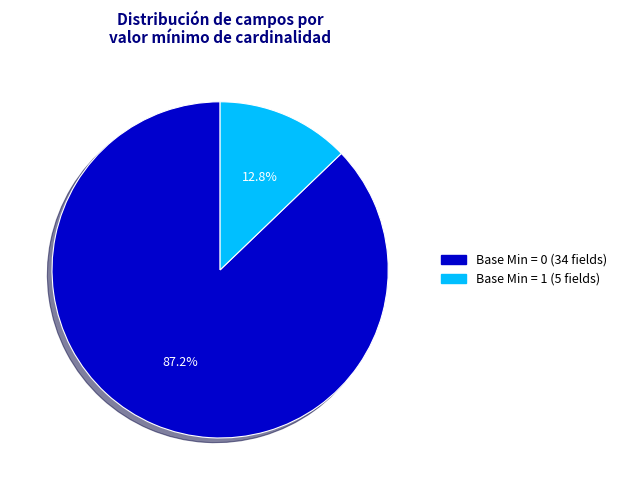

Is there a majority slice in this chart?

Yes